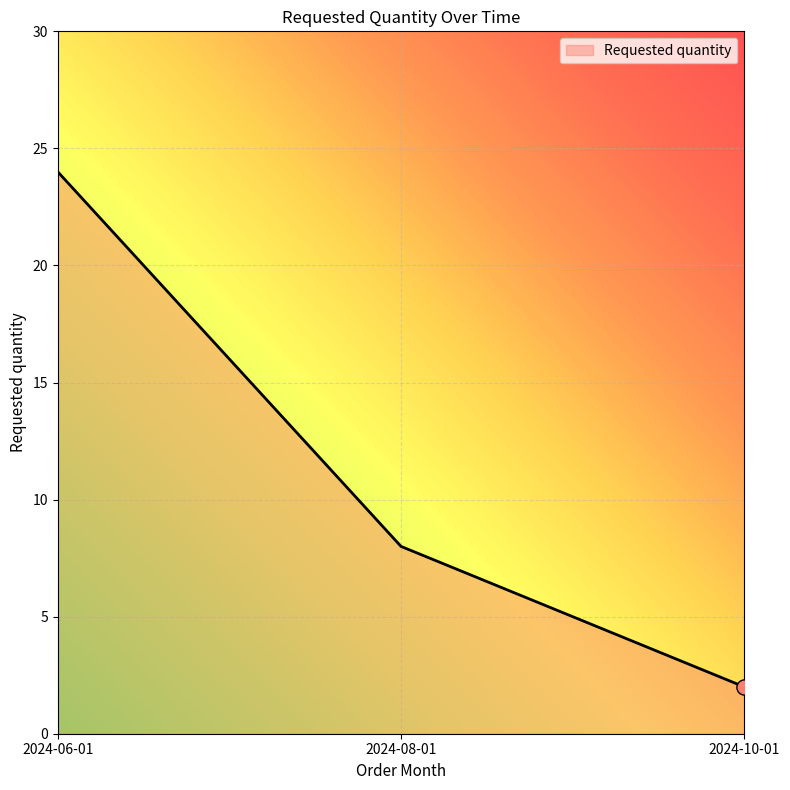

What is the change in value from 2024-06-01 to 2024-10-01?

-22